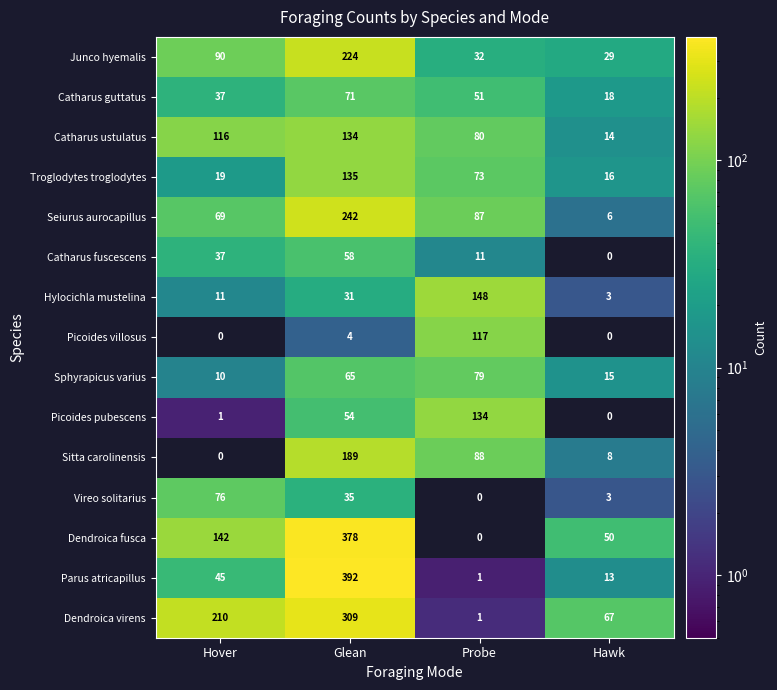

Is the value of Catharus fuscescens at Hover greater than the value of Sitta carolinensis at Hawk?

Yes